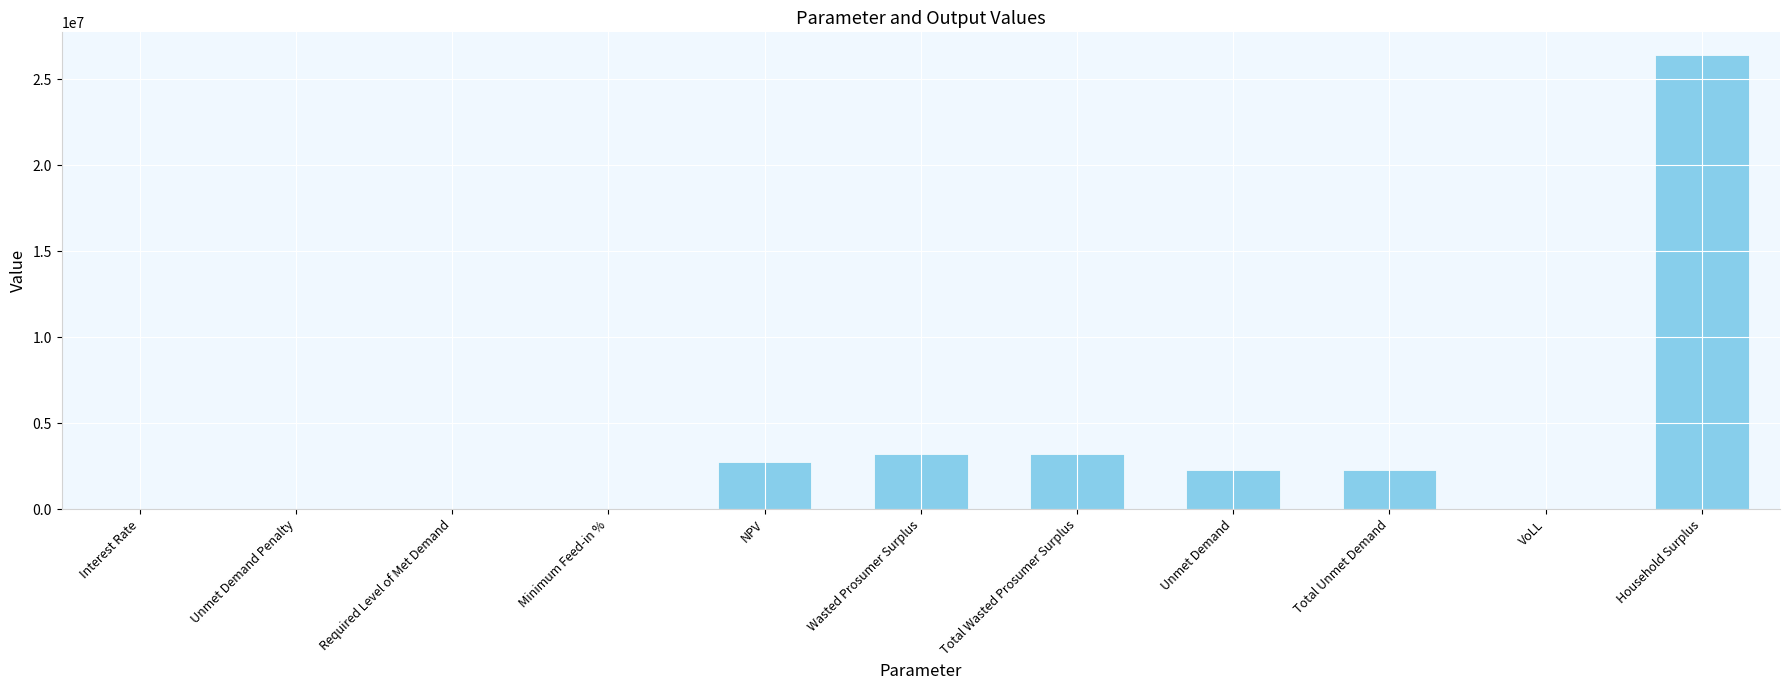

The chart shows a value of 26412643.4 at Household Surplus. True or false?

True